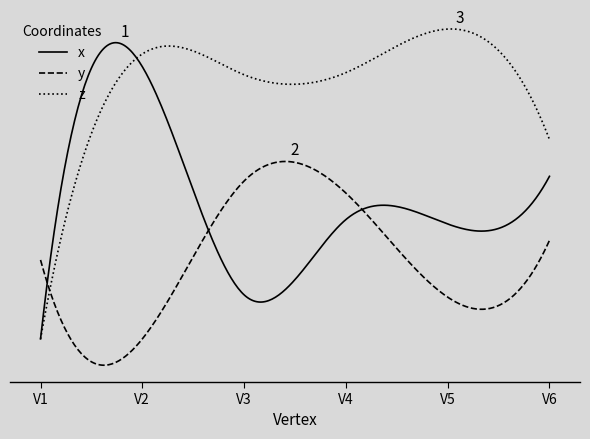

What are all the series names shown in the legend?

x, y, z